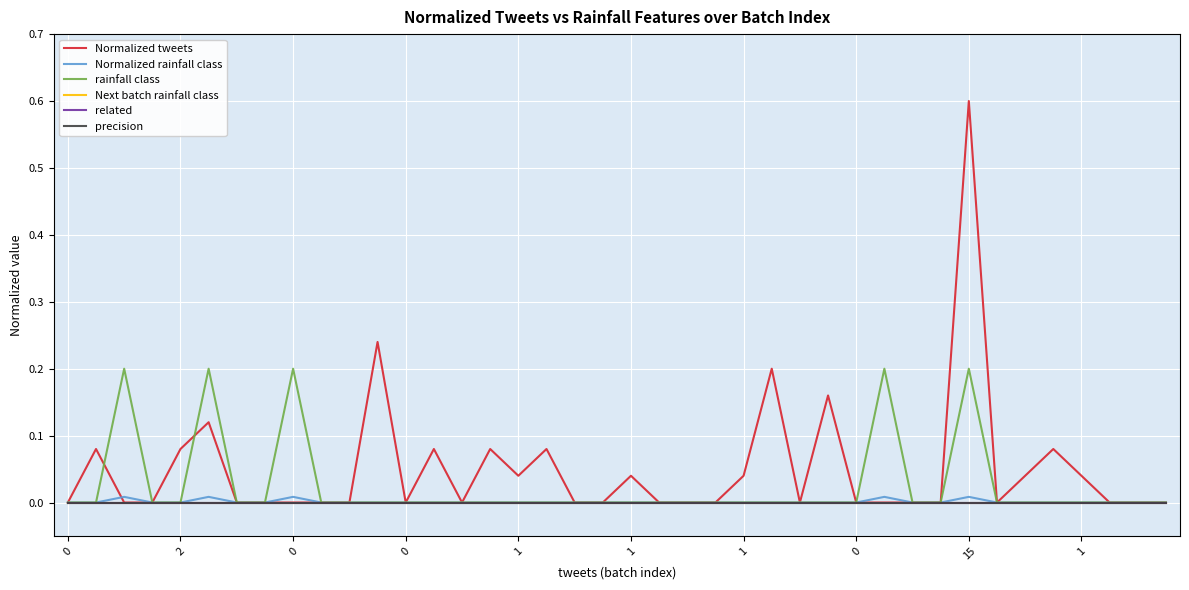

What is the greatest value displayed?

0.6